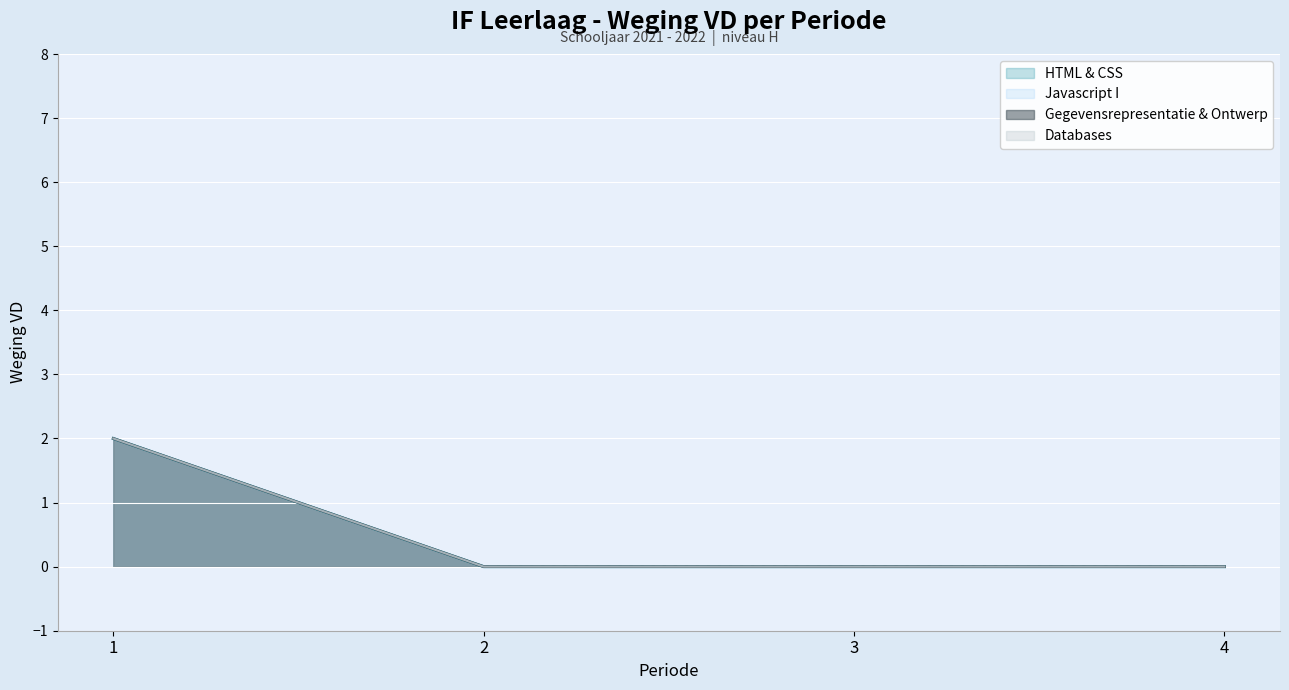

Does the chart display data point markers on the line(s)?

No